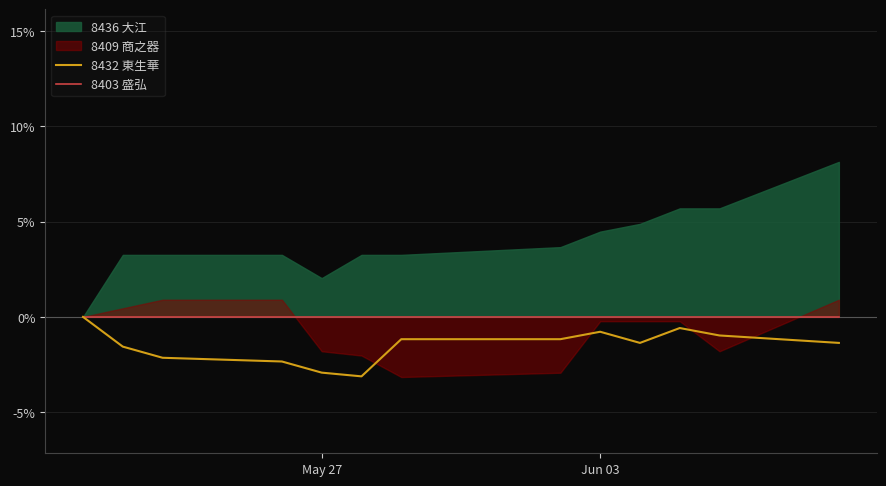

True or false: 8403 盛弘 has more than 2 interior local peaks.

False